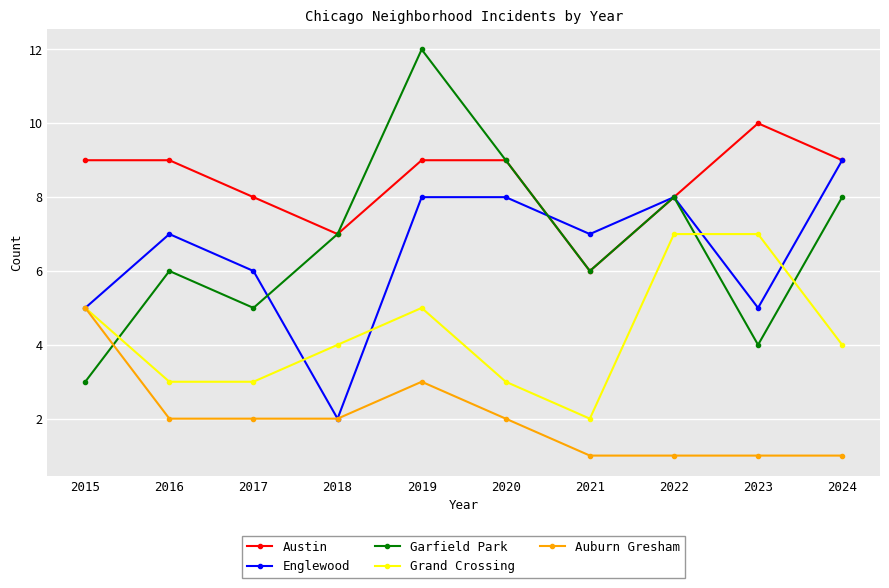

List the series in order of their peak value, highest first.

Garfield Park, Austin, Englewood, Grand Crossing, Auburn Gresham